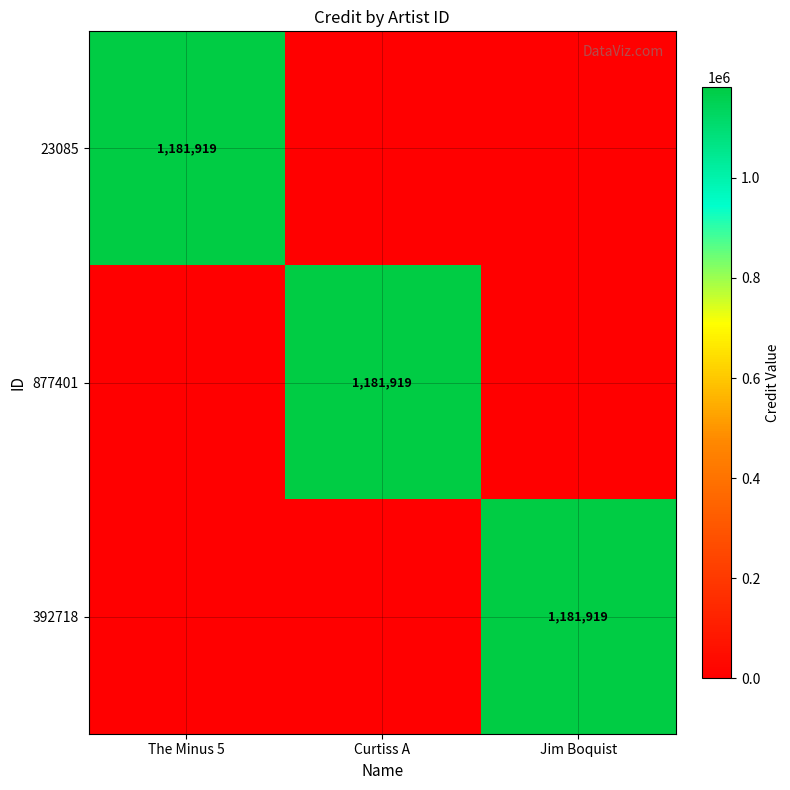

The value of 392718 at Jim Boquist is 716980. True or false?

False